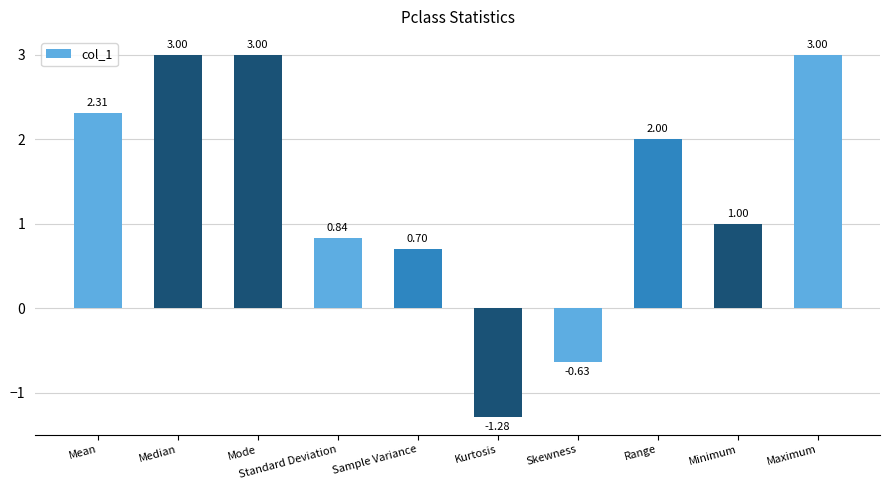

What is the maximum value shown in the chart?

3.0